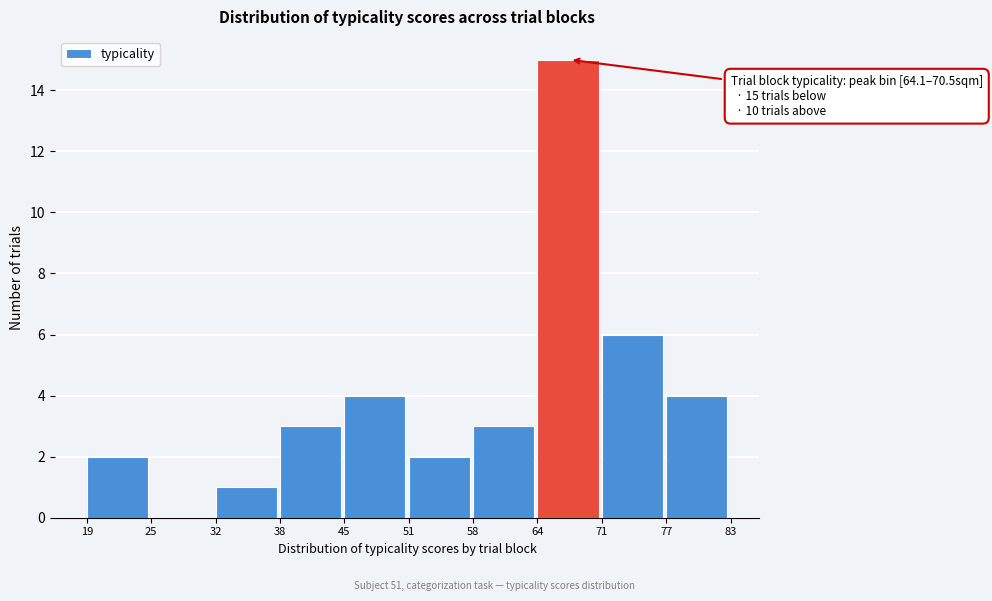

Which range on the x-axis has the tallest bar?

64 to 71